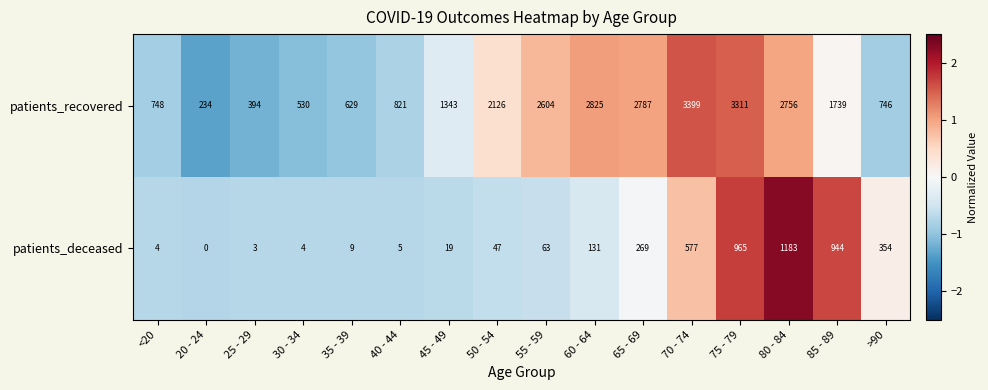

Which series has the largest total across all categories?

patients_recovered